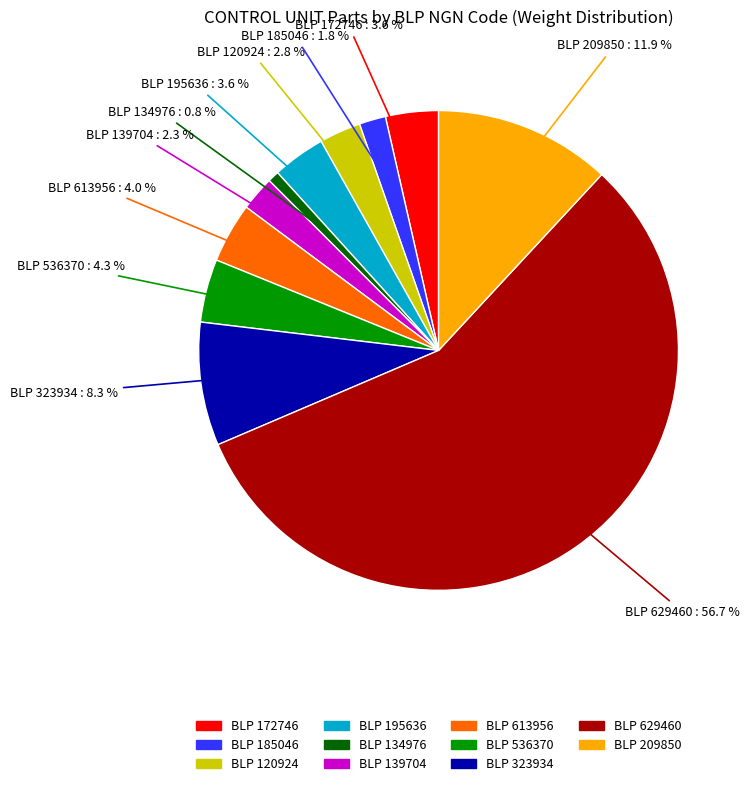

Is there a majority slice in this chart?

Yes